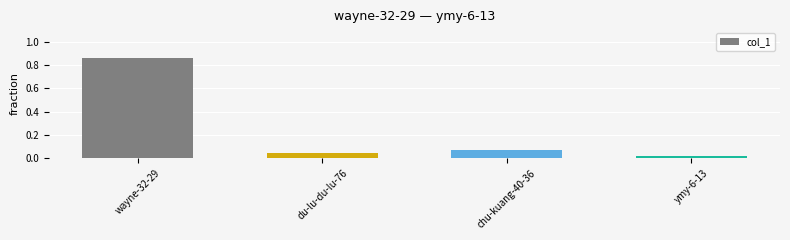

True or false: the data shows 0.0 at chu-kuang-40-36.

False